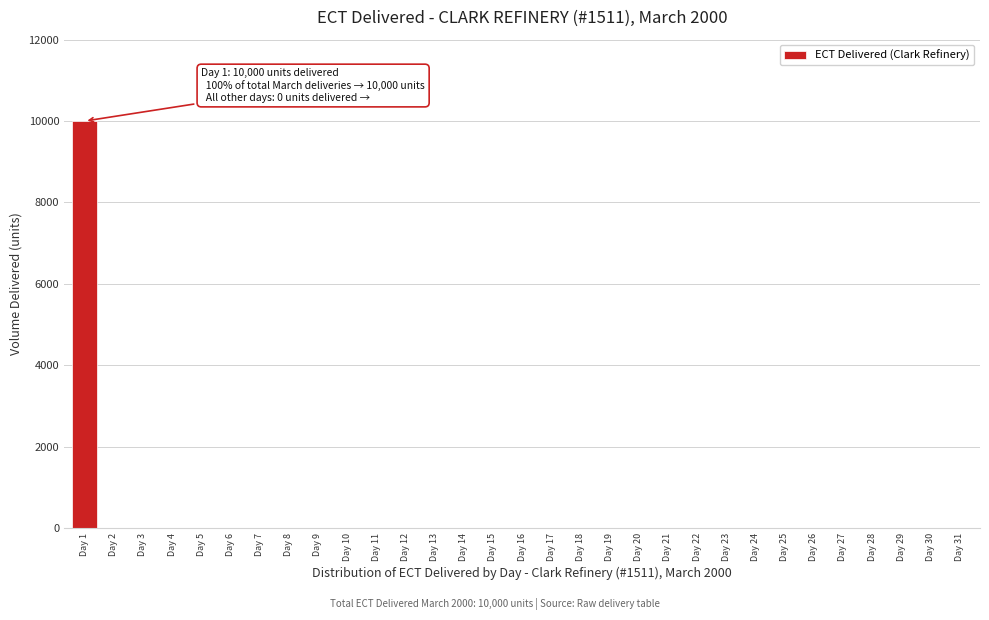

What is the sum of all values?

10000